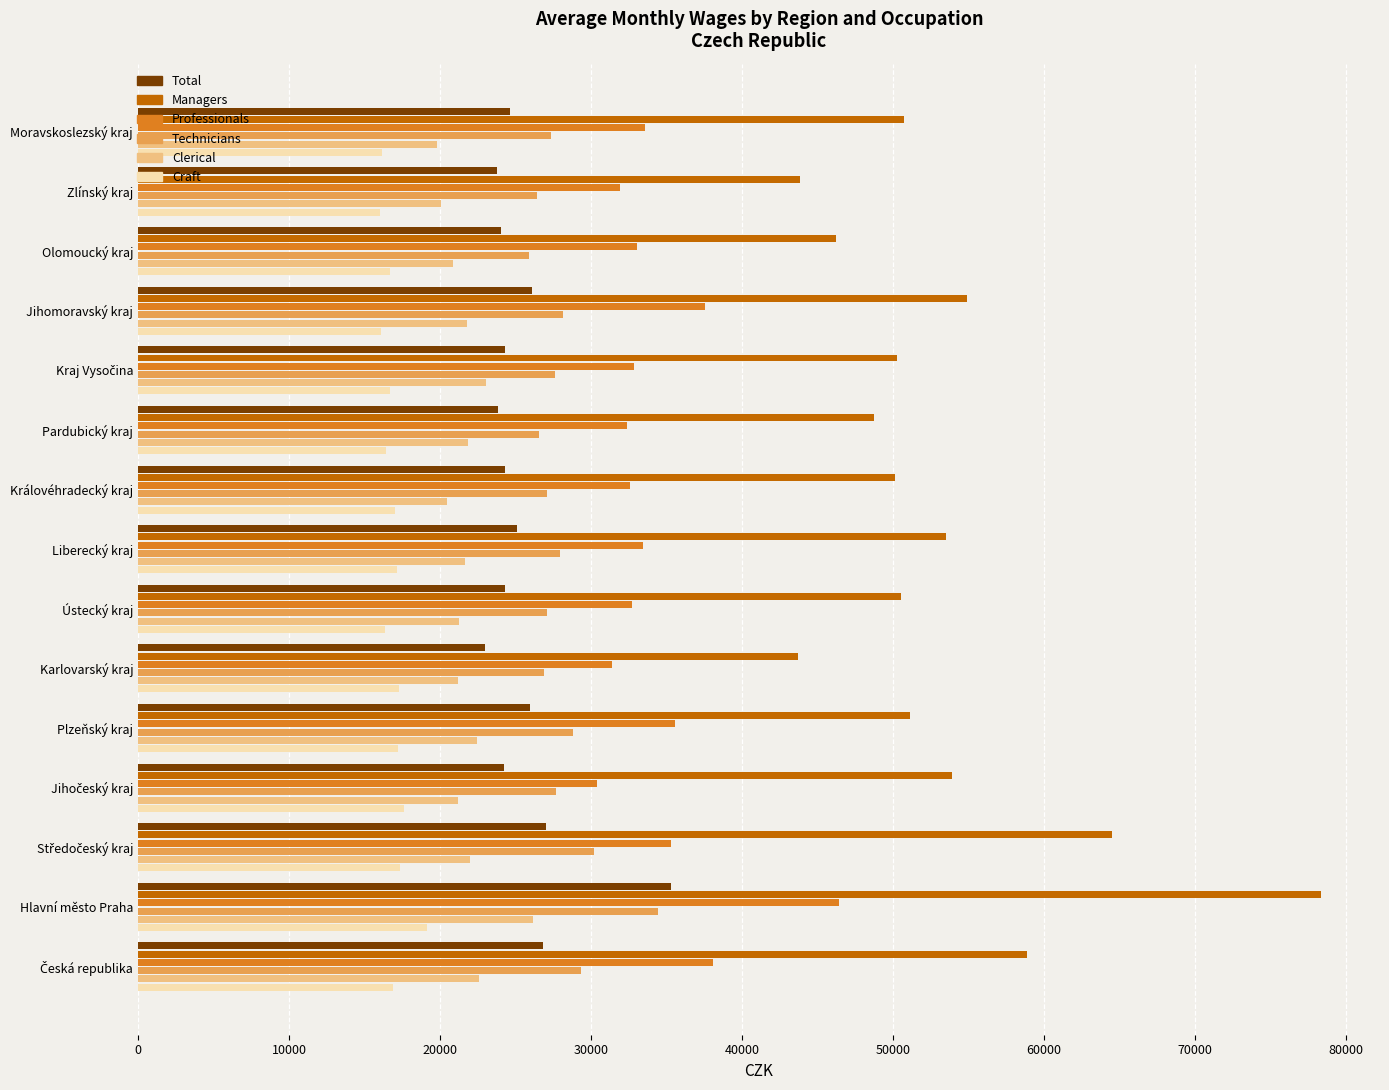

The Total series shows 16083 at Zlínský kraj. True or false?

False